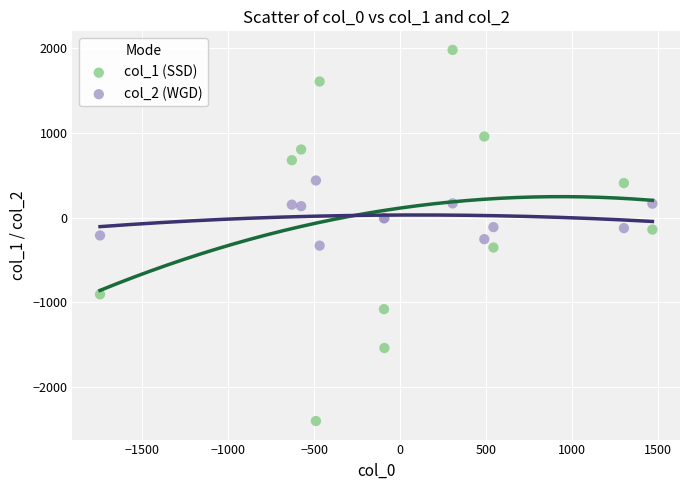

Which series reaches the minimum Y coordinate?

col_1 (SSD)